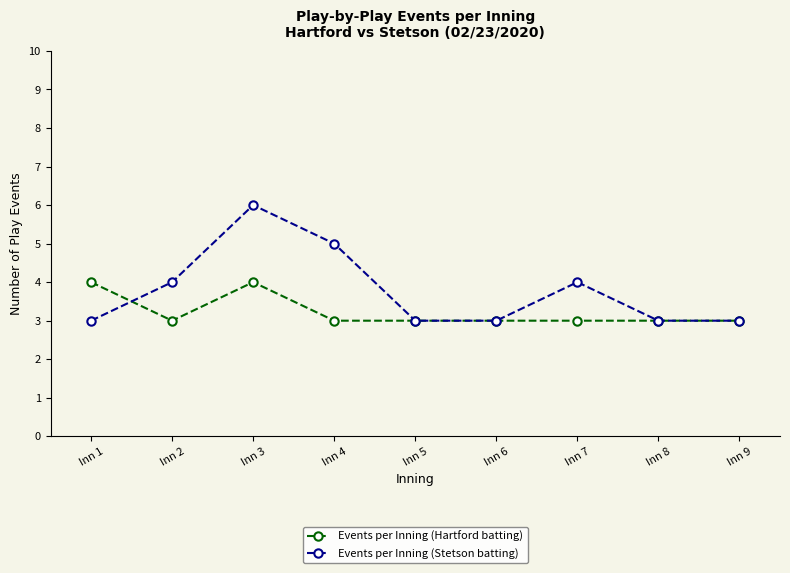

The Events per Inning (Stetson batting) series shows 2 at Inn 7. True or false?

False